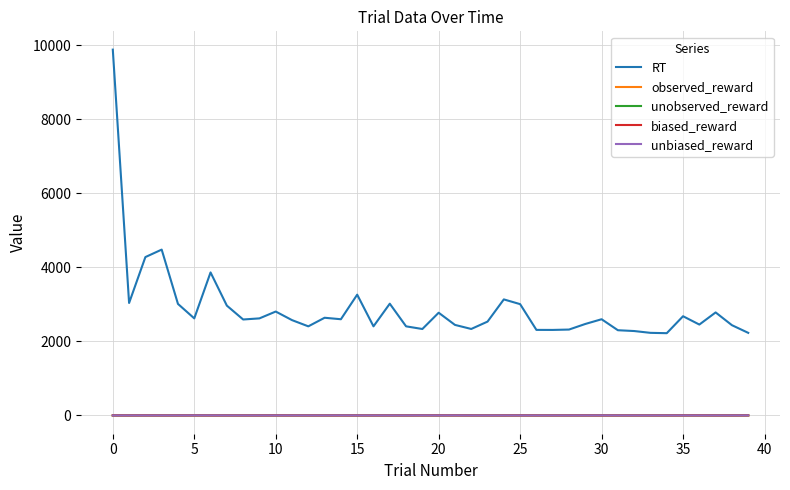

Which series has the largest total across all categories?

RT